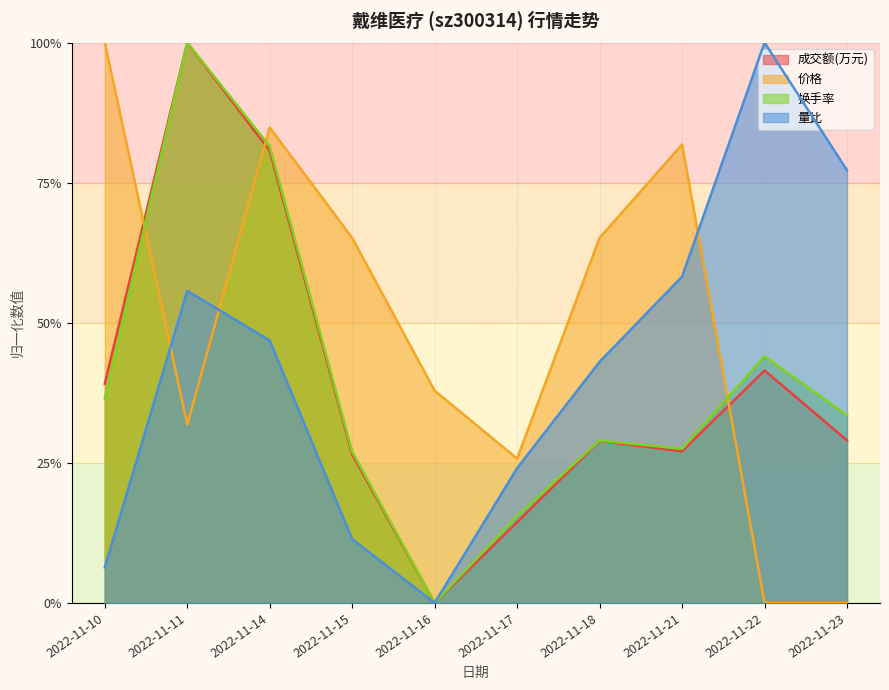

How many data points in 成交额(万元) are above 0?

9